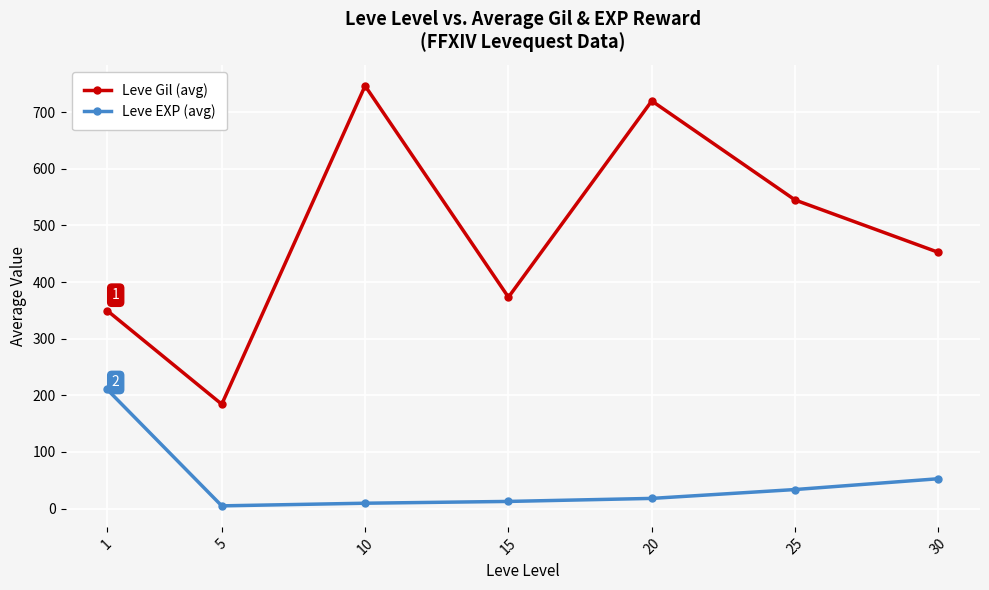

True or false: Leve EXP (avg) and Leve Gil (avg) cross at least once.

False